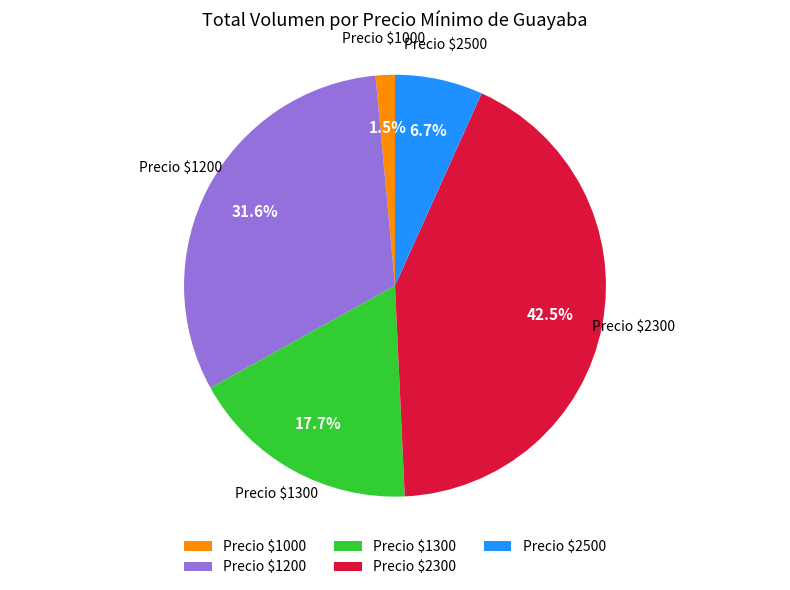

Rank the categories by value from highest to lowest.

Precio $2300, Precio $1200, Precio $1300, Precio $2500, Precio $1000